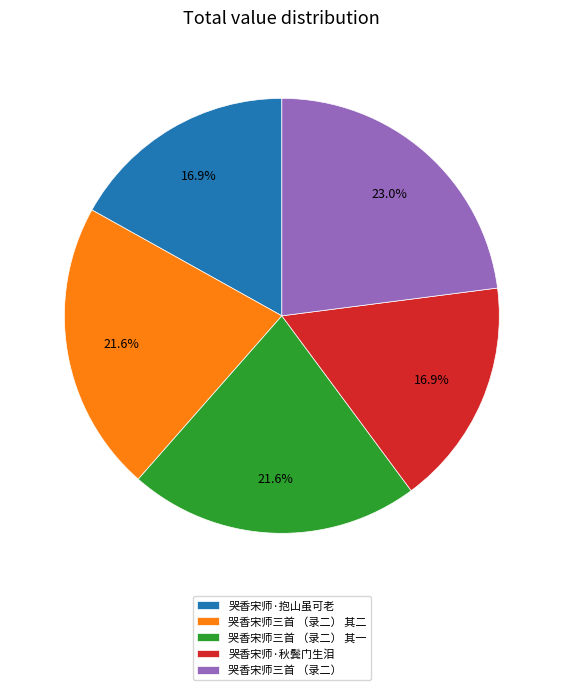

Is there any slice that represents more than half of the pie?

No